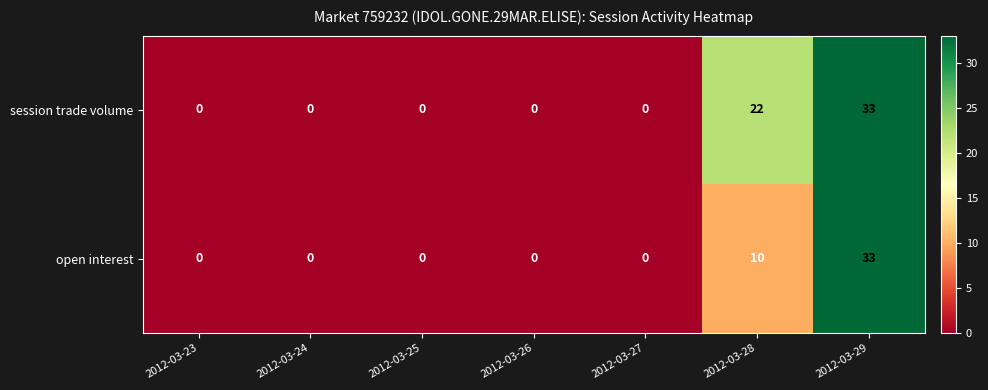

Which category has the highest value across all series?

2012-03-29